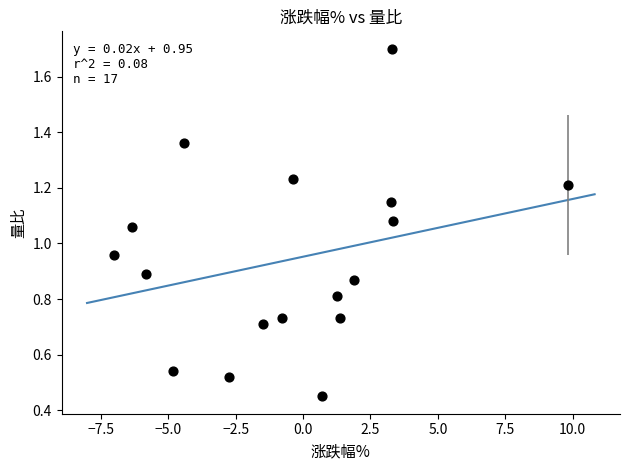

What is the range of X values (max minus min)?

16.8